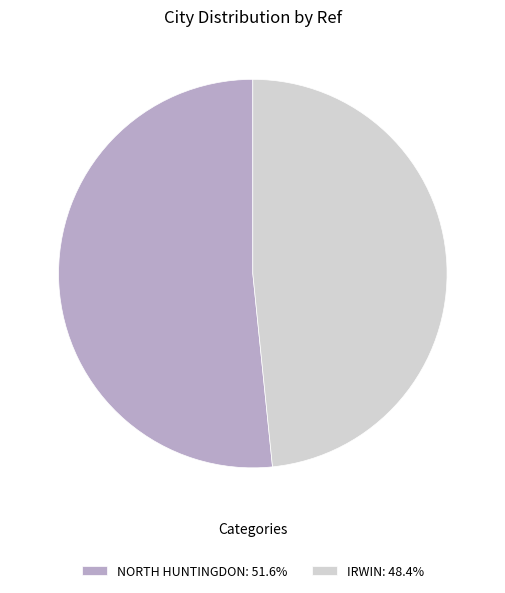

Is it true that IRWIN is 61% of the pie?

False